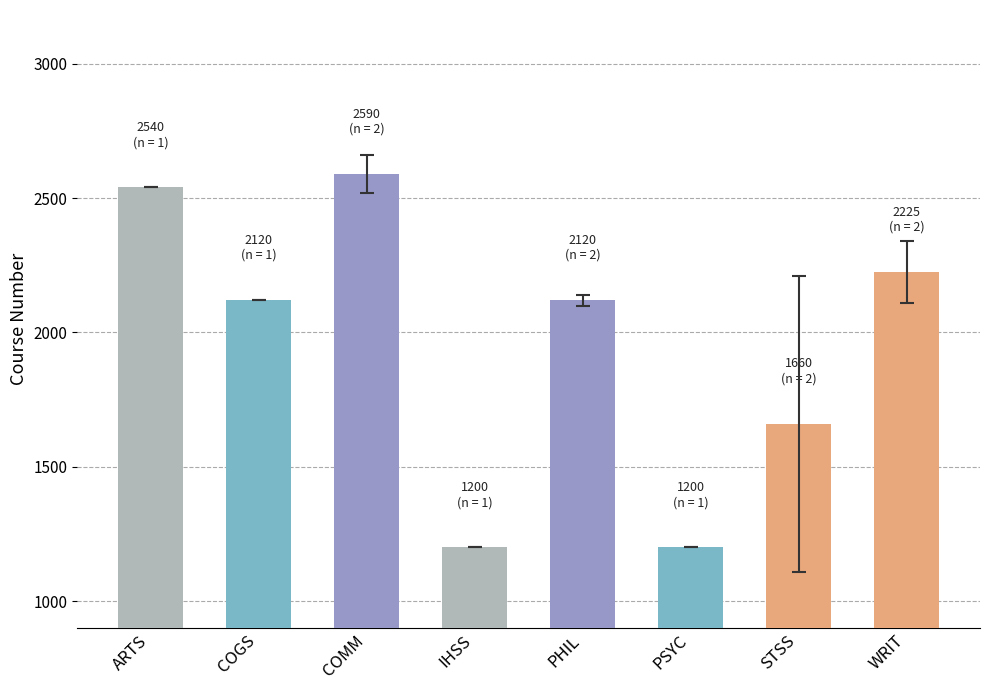

Reading right to left, transcribe all the data shown in this chart.

WRIT=2225	STSS=1660	PSYC=1200	PHIL=2120	IHSS=1200	COMM=2590	COGS=2120	ARTS=2540